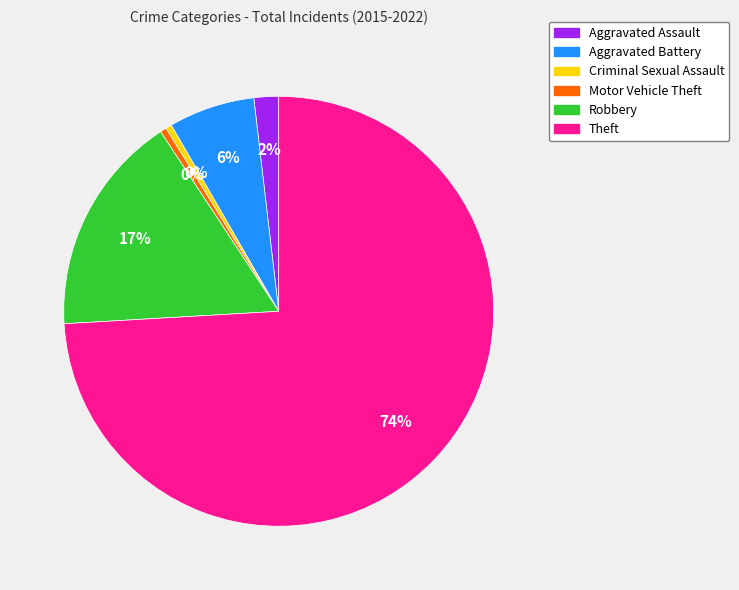

Which has a higher value, Motor Vehicle Theft or Theft?

Theft